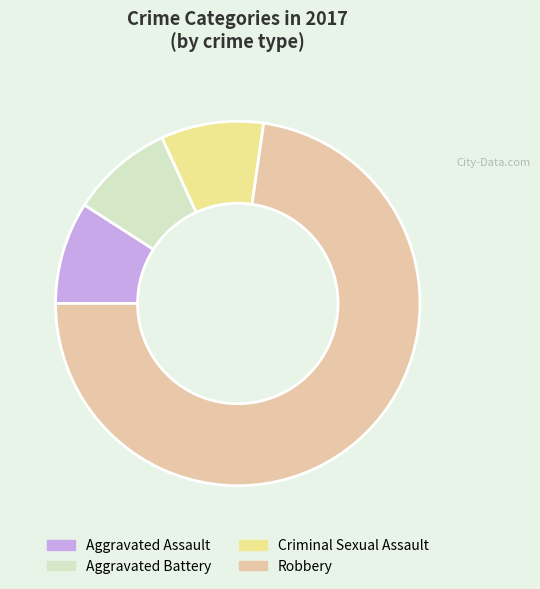

Is the sum of Robbery and Aggravated Assault greater than half?

Yes